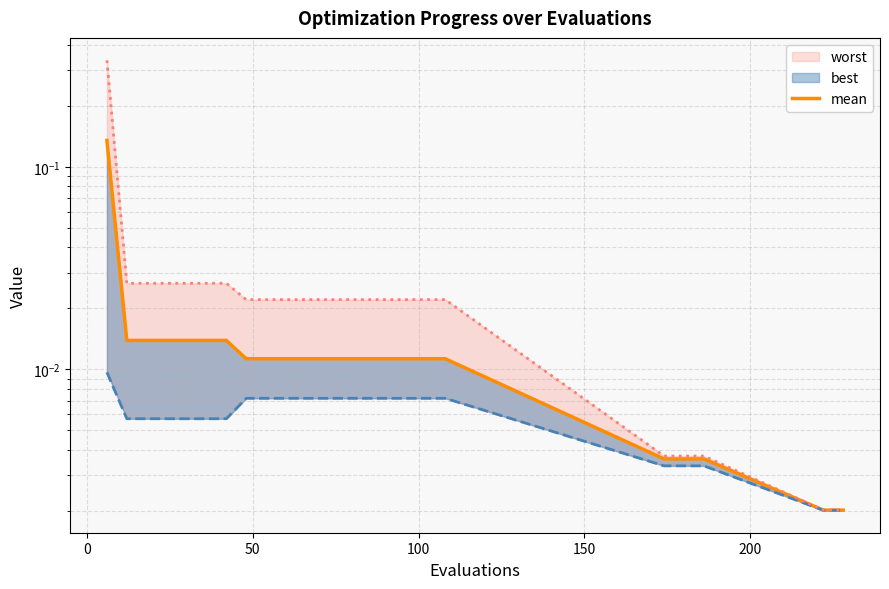

True or false: there are more than 0 points higher than both neighbors.

False